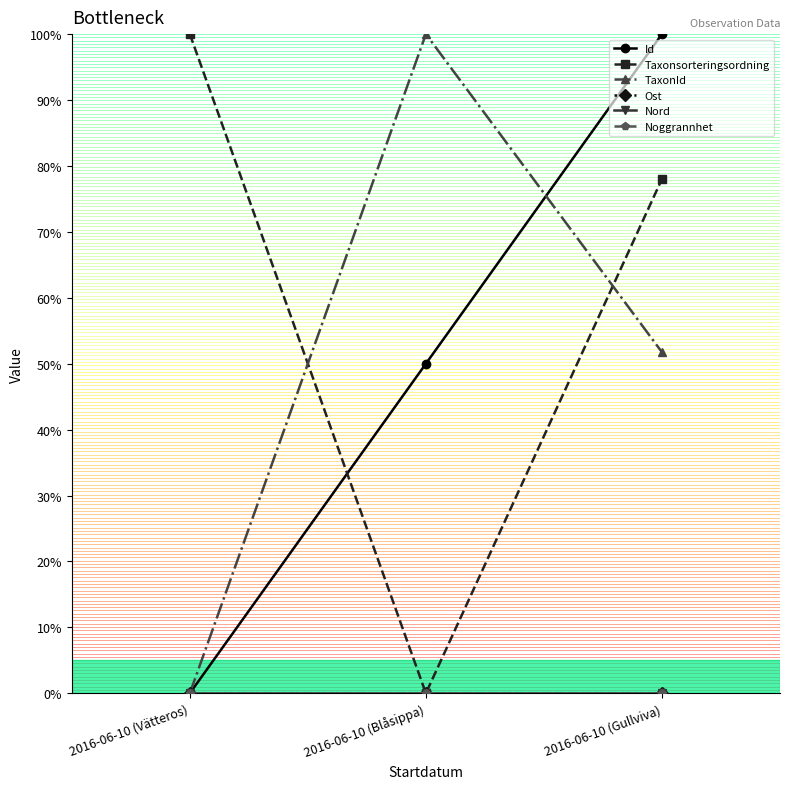

Rank the series at 2016-06-10 (Vätteros) from highest to lowest value.

Taxonsorteringsordning, Id, TaxonId, Ost, Nord, Noggrannhet